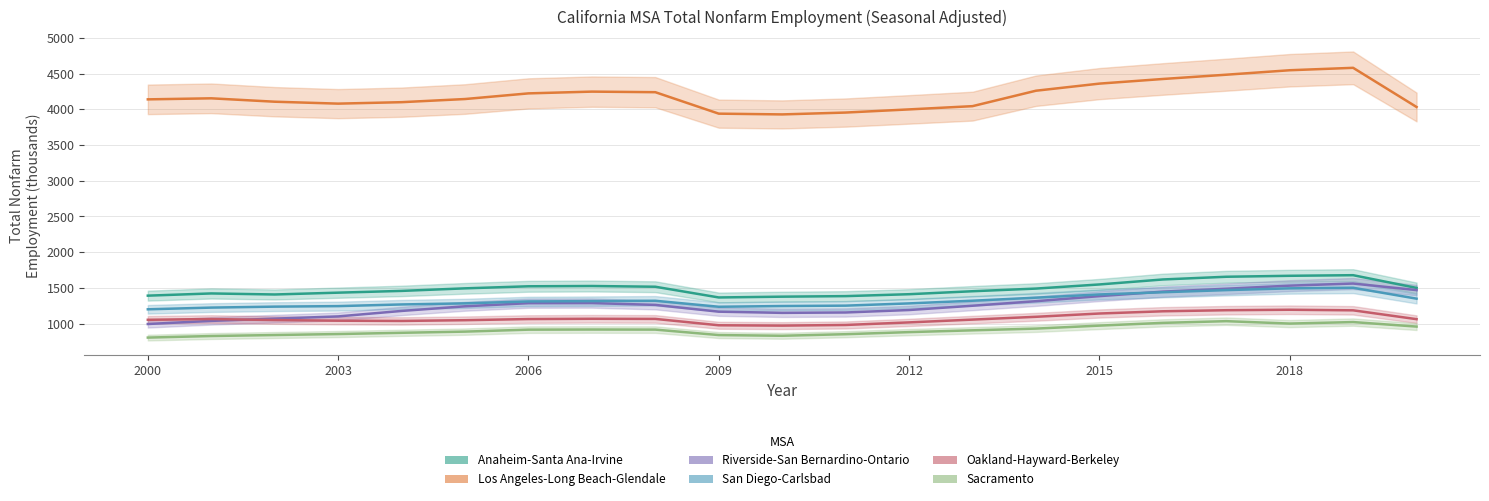

What is the label of the 9th point from the right?

2012